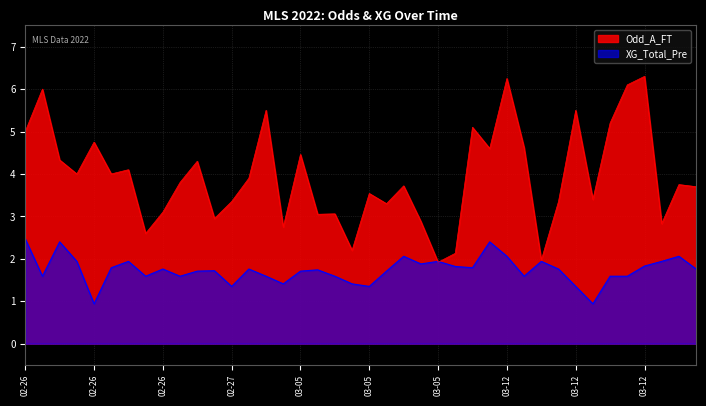

What is the total value across all series at 19?

3.6